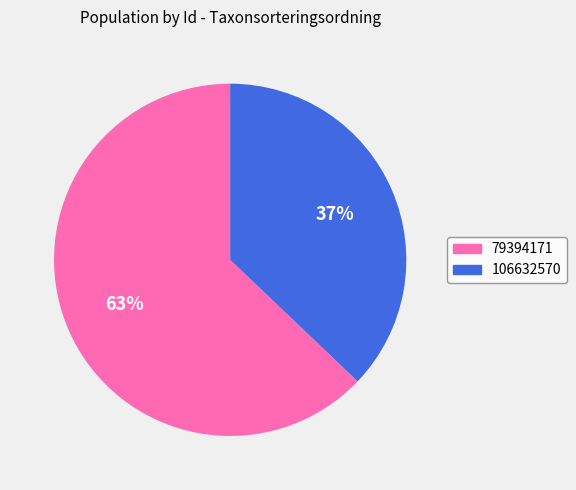

Between 79394171 and 106632570, which is larger?

79394171